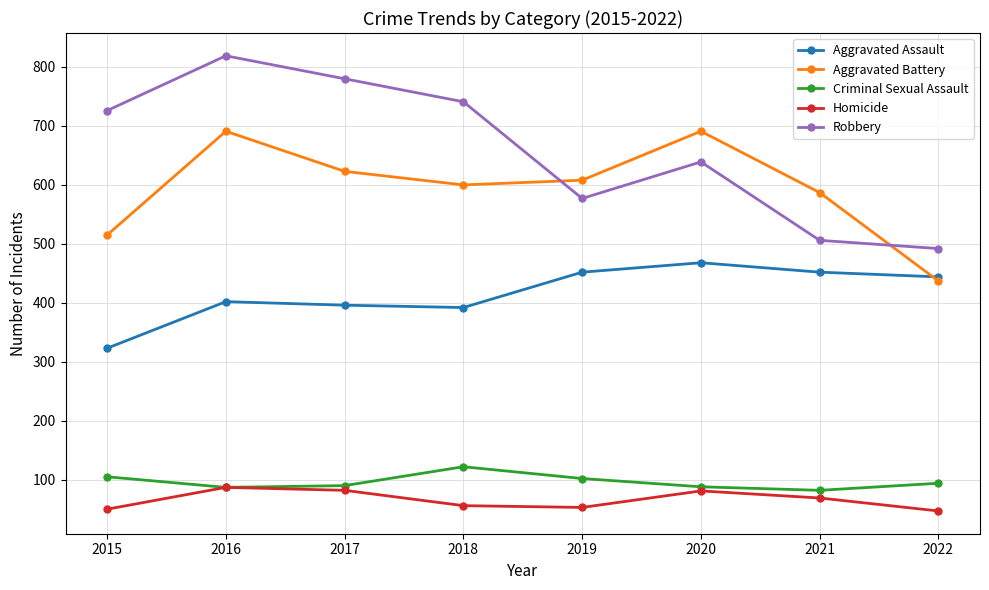

Which series has the largest range (max minus min)?

Robbery